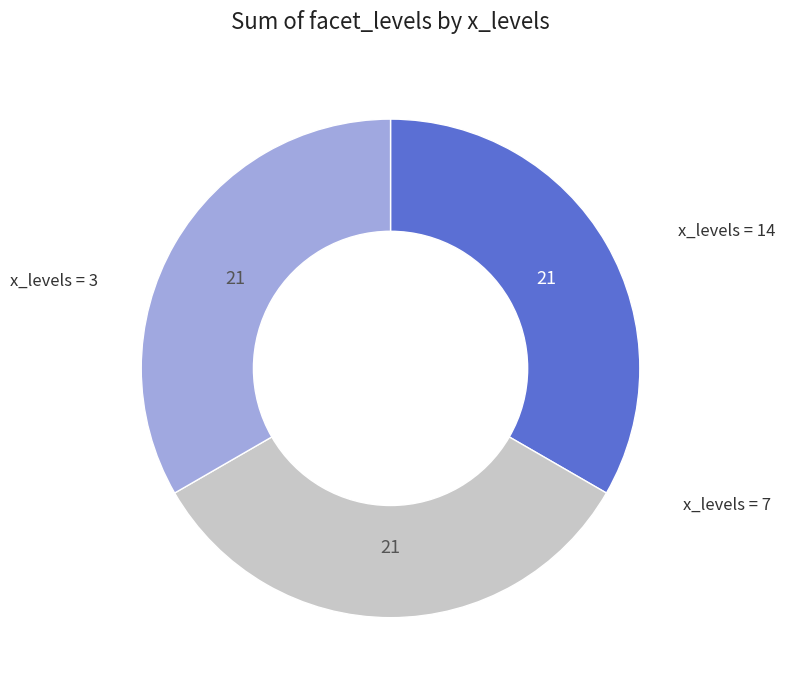

How many slices are in this pie chart?

3